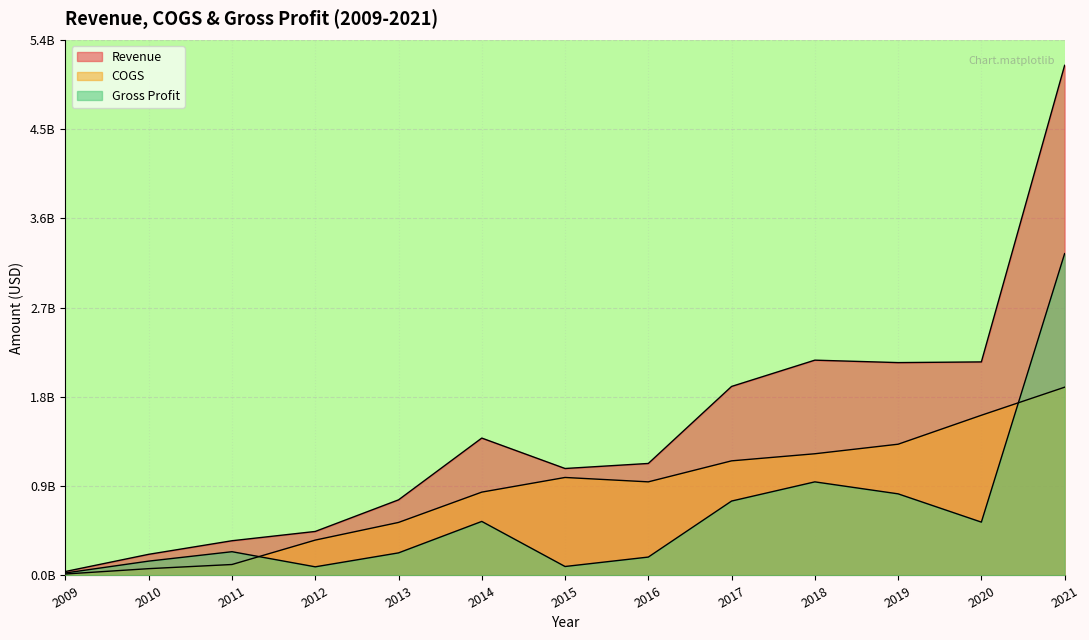

What are all the series names shown in the legend?

Revenue, COGS, Gross Profit